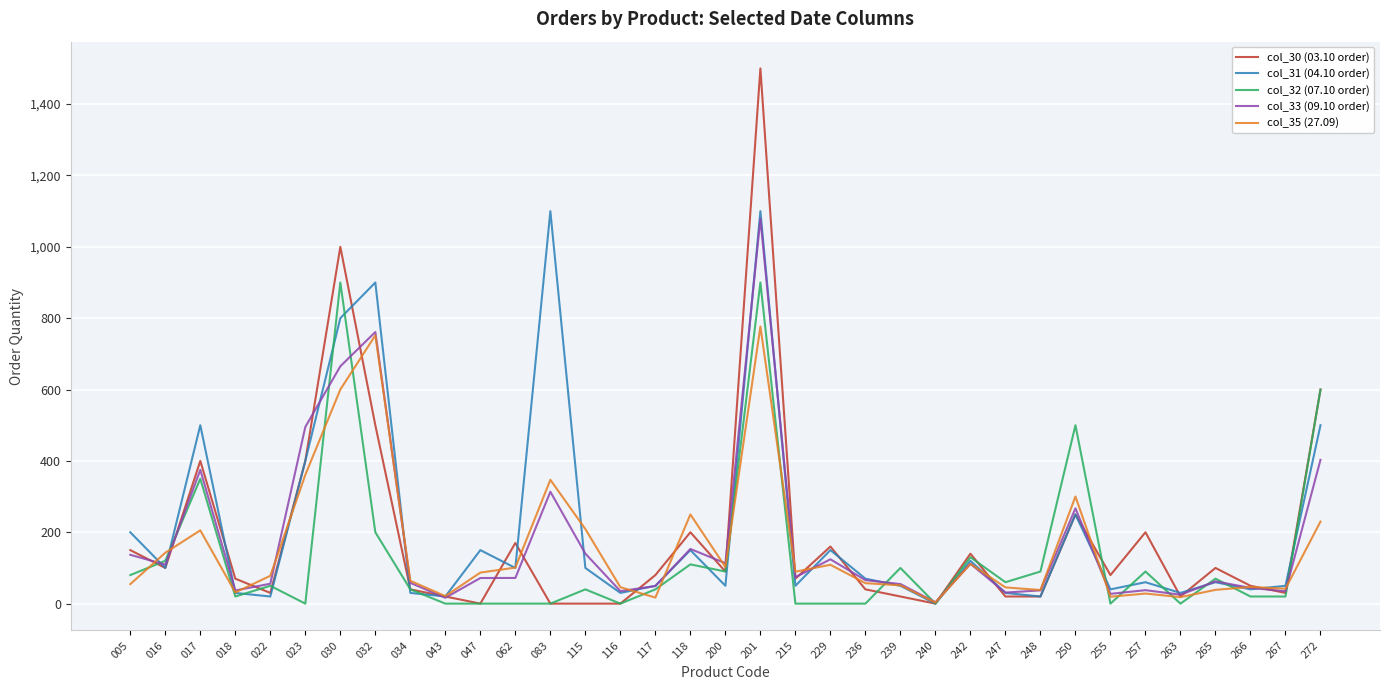

The col_33 (09.10 order) series shows 35.0 at 116. True or false?

True